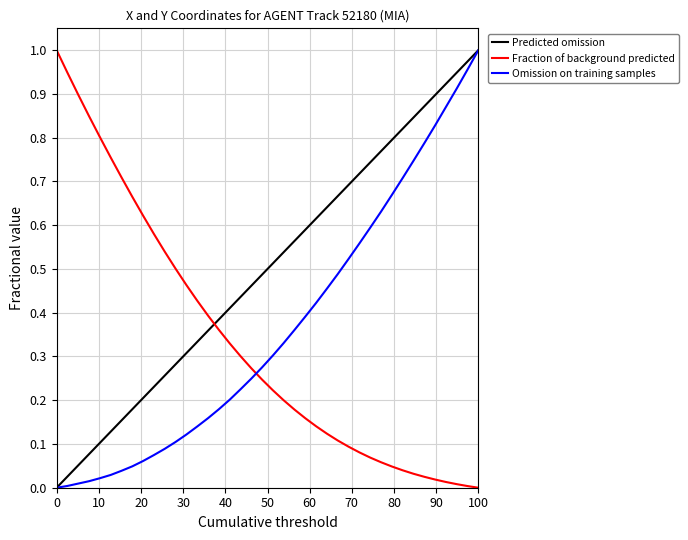

After their last crossing, which series has the higher values: Y or X?

Y